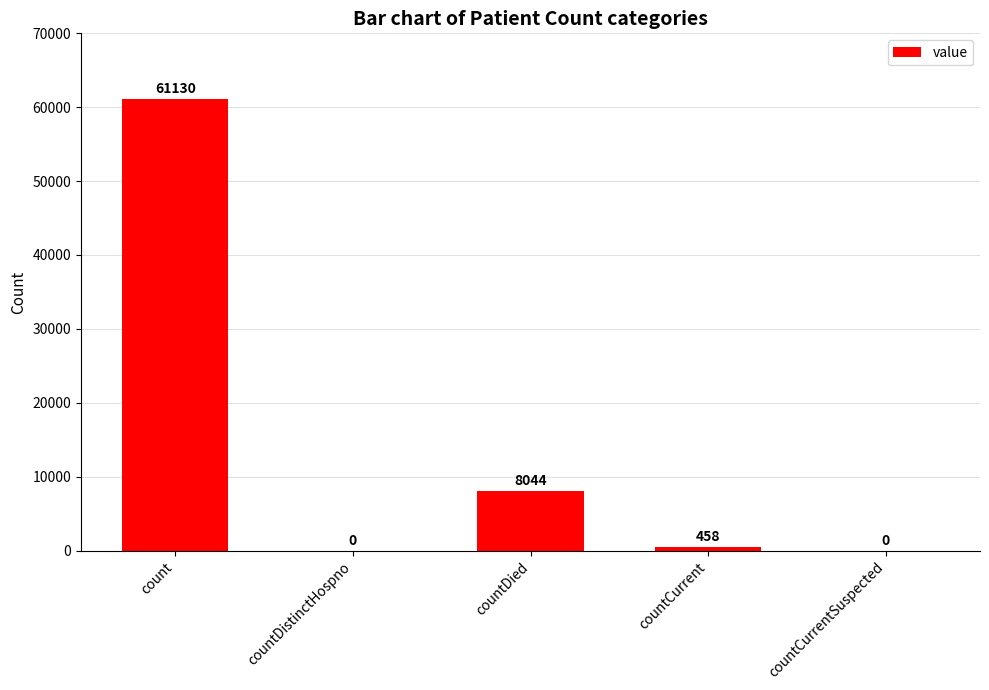

Where is the data nearest to the value 30565?

countDied